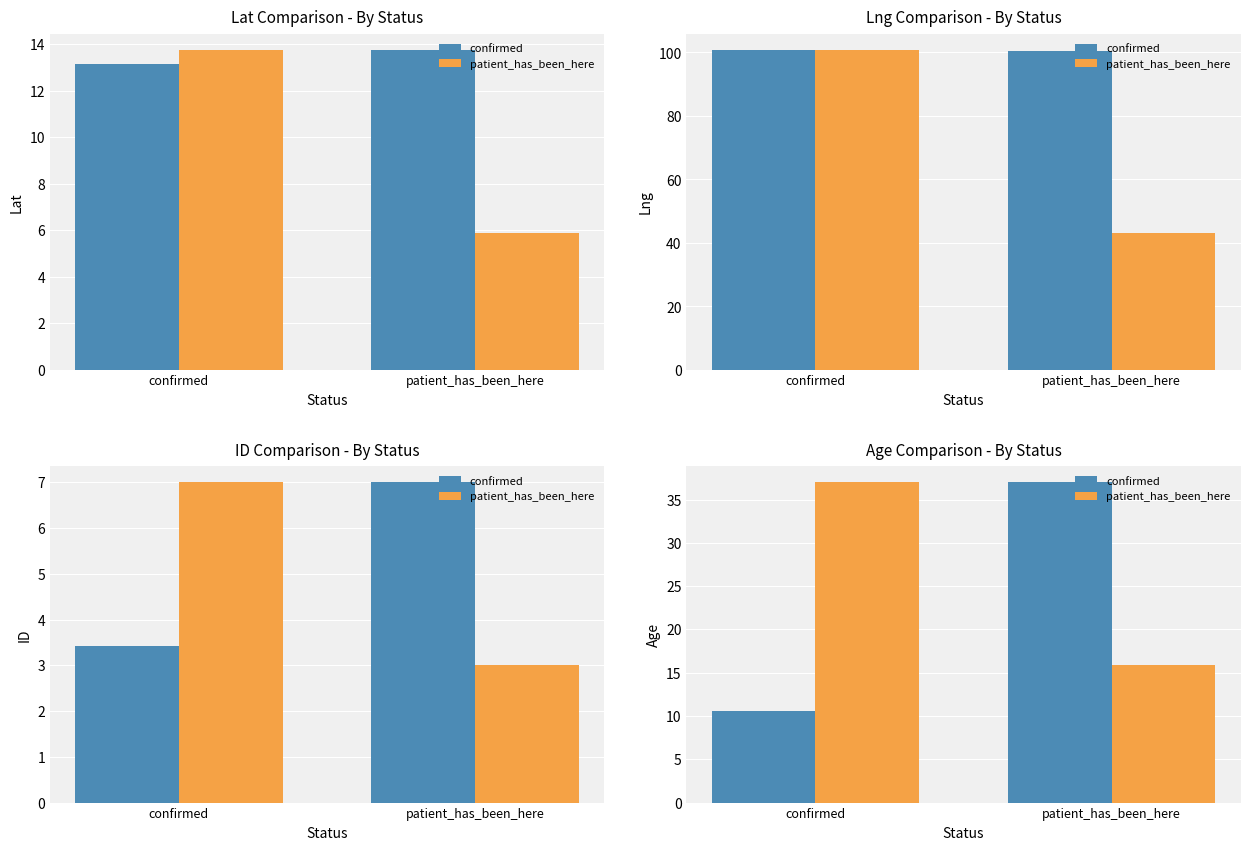

Is the value of confirmed at patient_has_been_here greater than the value of patient_has_been_here at confirmed?

No